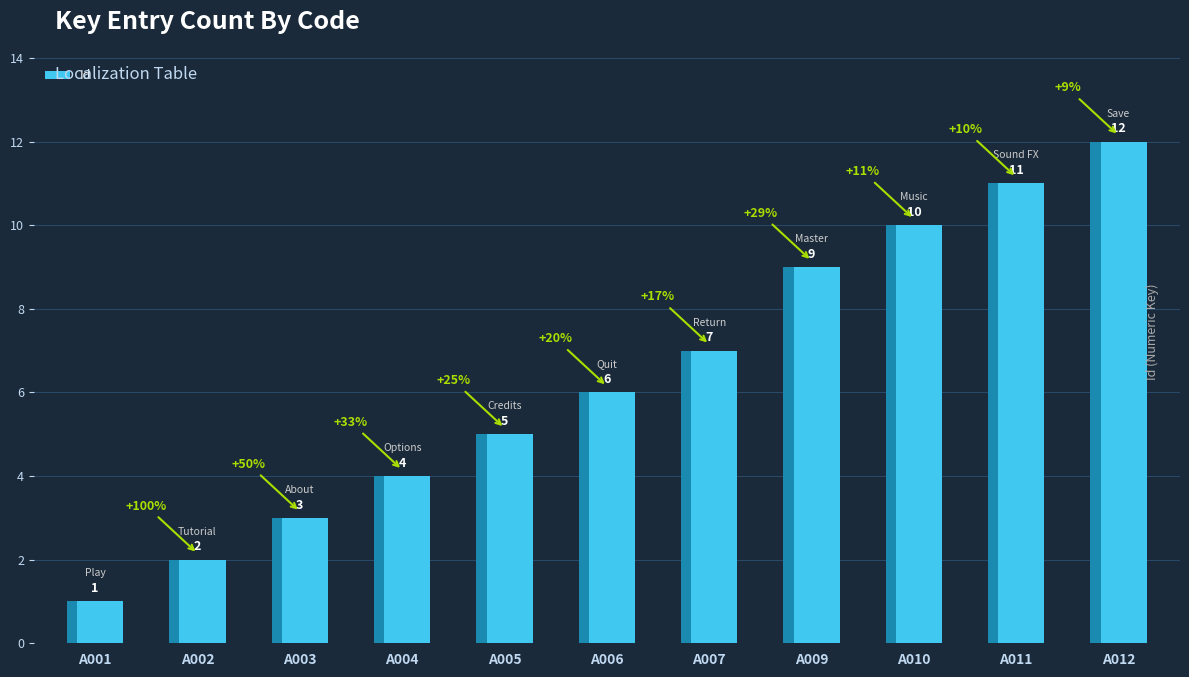

Between A002 and A010, which is larger?

A010